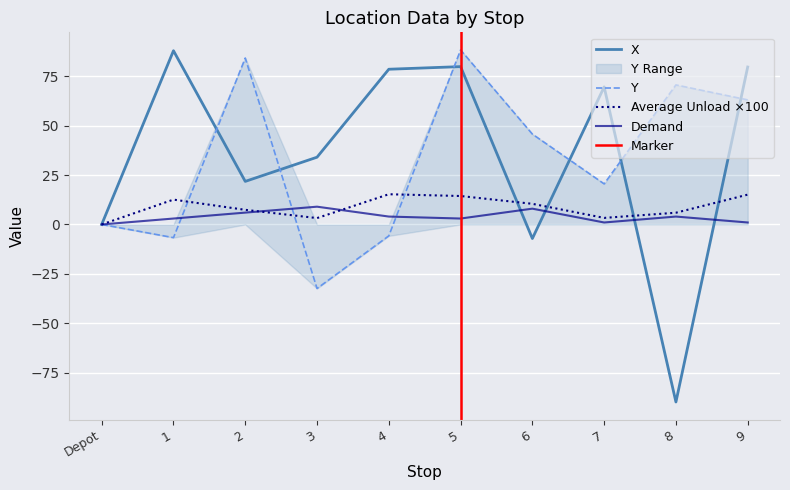

Which category has the lowest value in the Average Unload series?

Depot